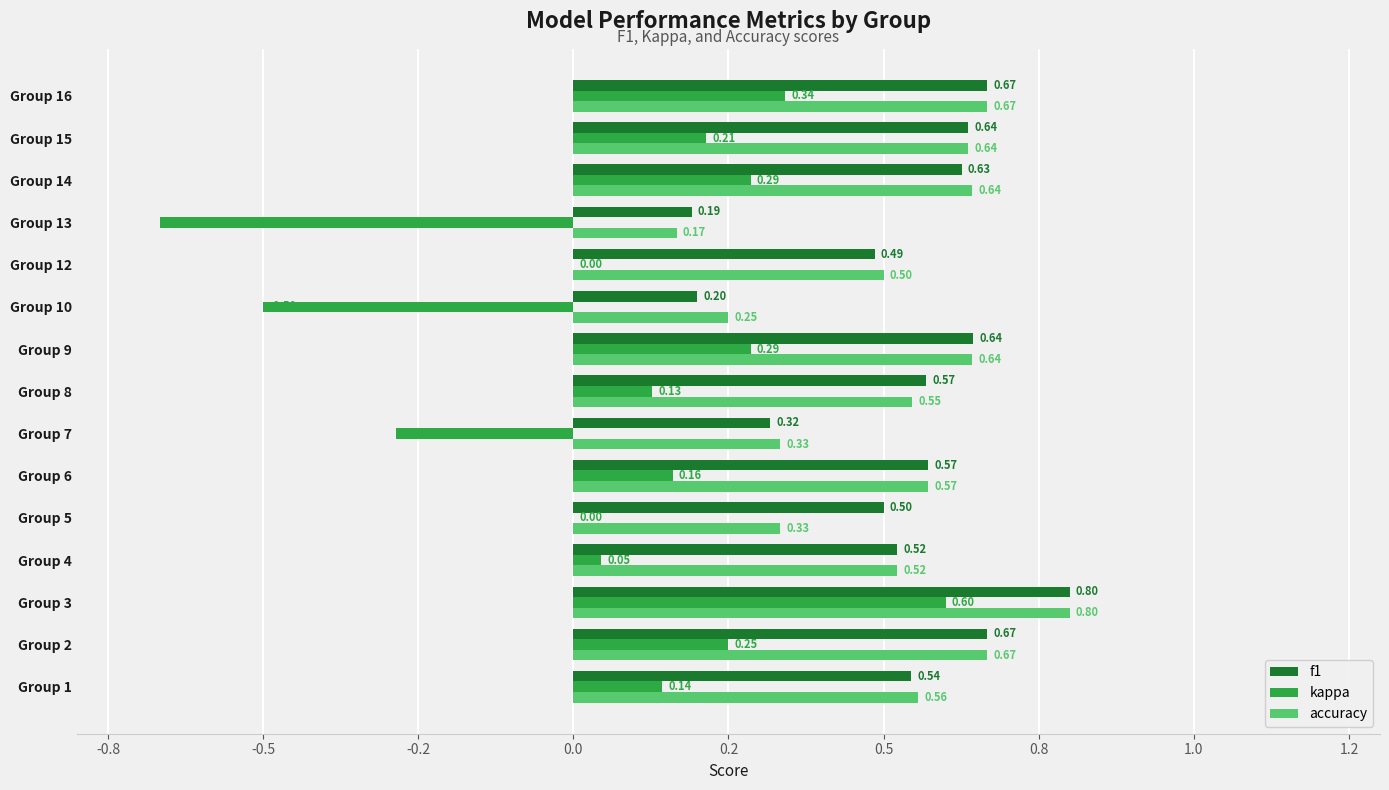

Reading left to right, transcribe all the data shown in this chart.

f1: 0.5	0.7	0.8	0.5	0.5	0.6	0.3	0.6	0.6	0.2	0.5	0.2	0.6	0.6	0.7
kappa: 0.1	0.2	0.6	0.0	0.0	0.2	-0.3	0.1	0.3	-0.5	0.0	-0.7	0.3	0.2	0.3
accuracy: 0.6	0.7	0.8	0.5	0.3	0.6	0.3	0.5	0.6	0.2	0.5	0.2	0.6	0.6	0.7